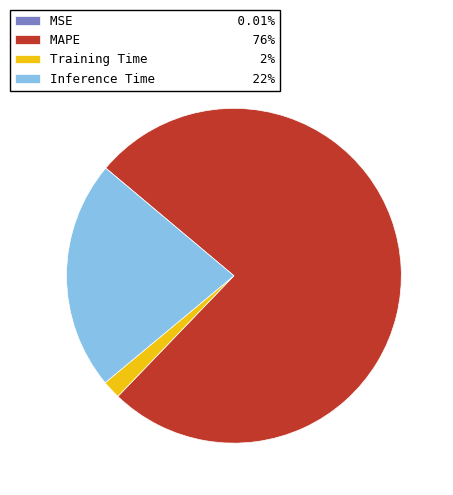

Is the sum of Inference Time 22% and MAPE 76% greater than half?

Yes